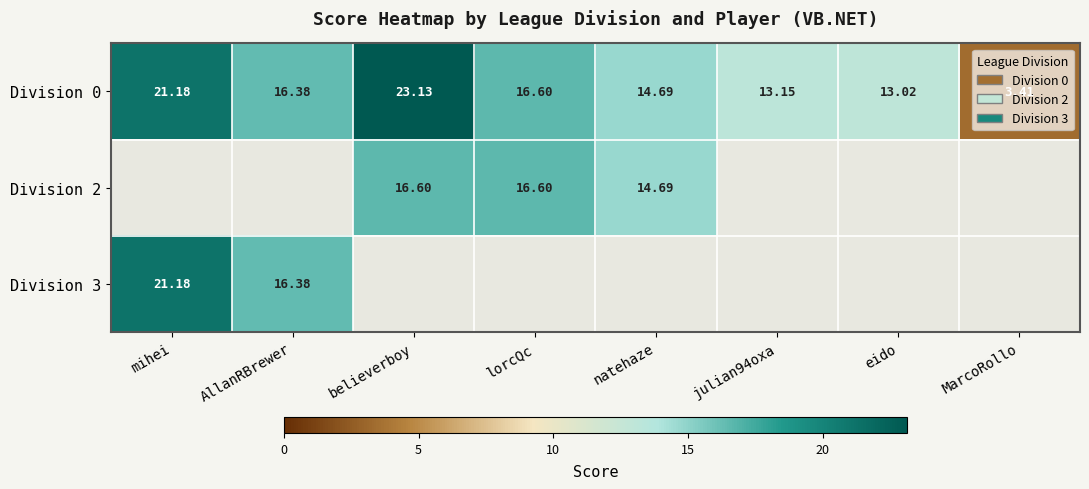

The value of Division 0 at eido is 13.0. True or false?

True